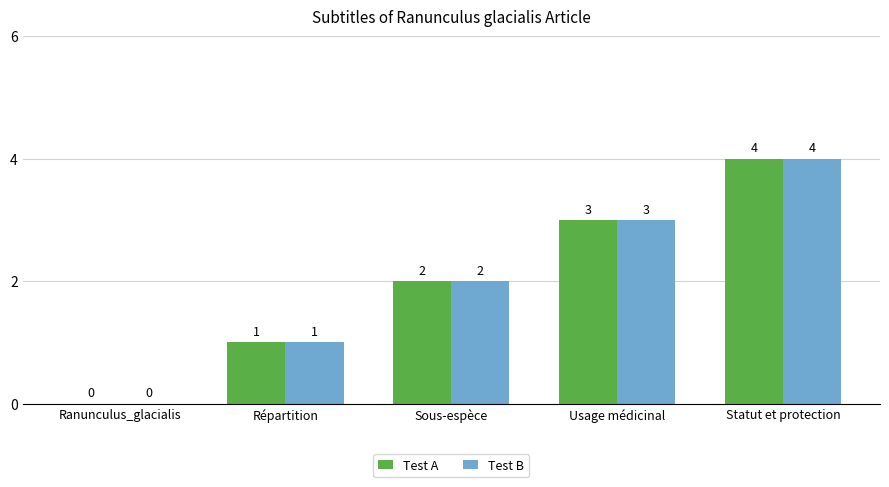

Reading left to right, list all the values displayed in this chart.

Test A: Ranunculus_glacialis=0	Répartition=1	Sous-espèce=2	Usage médicinal=3	Statut et protection=4
Test B: Ranunculus_glacialis=0	Répartition=1	Sous-espèce=2	Usage médicinal=3	Statut et protection=4